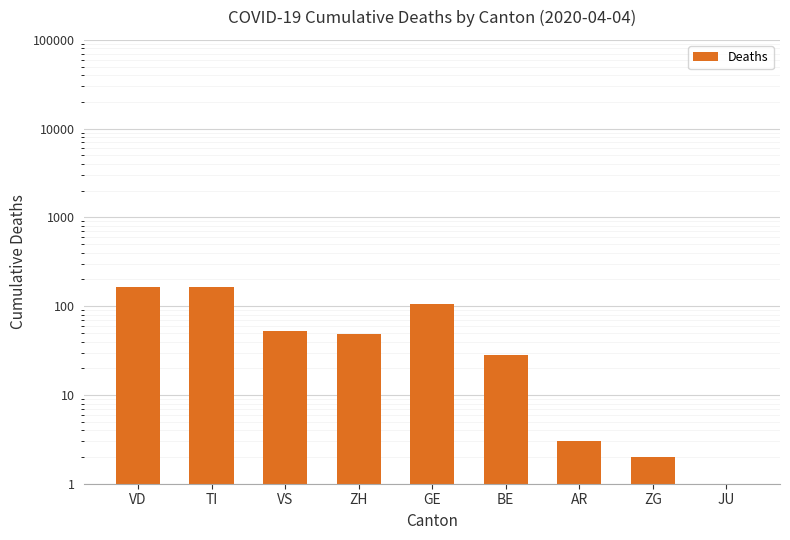

Is it true that the value at ZH is 49.0?

True